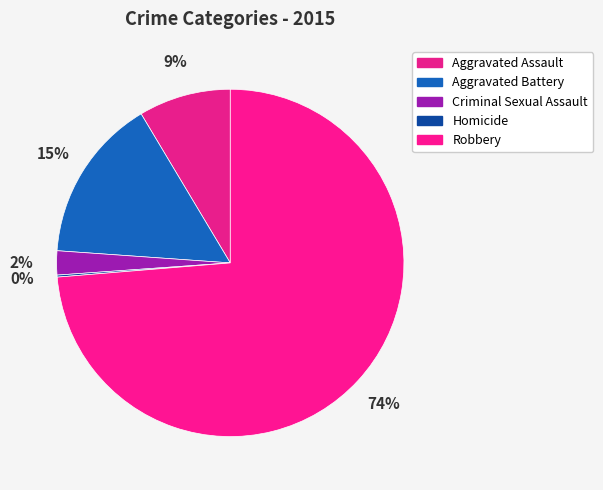

Is there any slice that represents more than half of the pie?

Yes